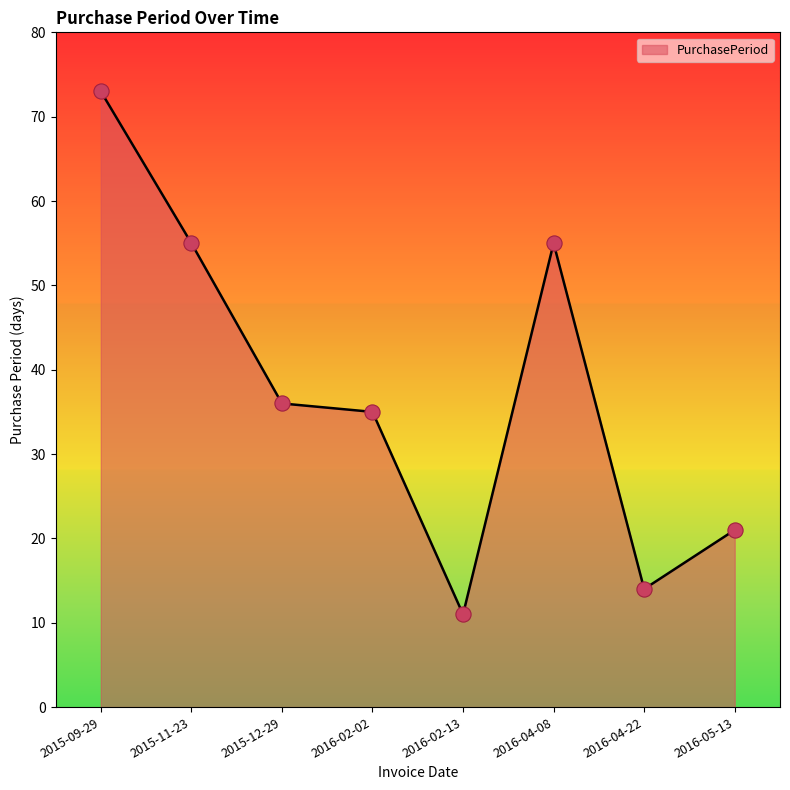

Which has a higher value, 2015-11-23 or 2016-05-13?

2015-11-23